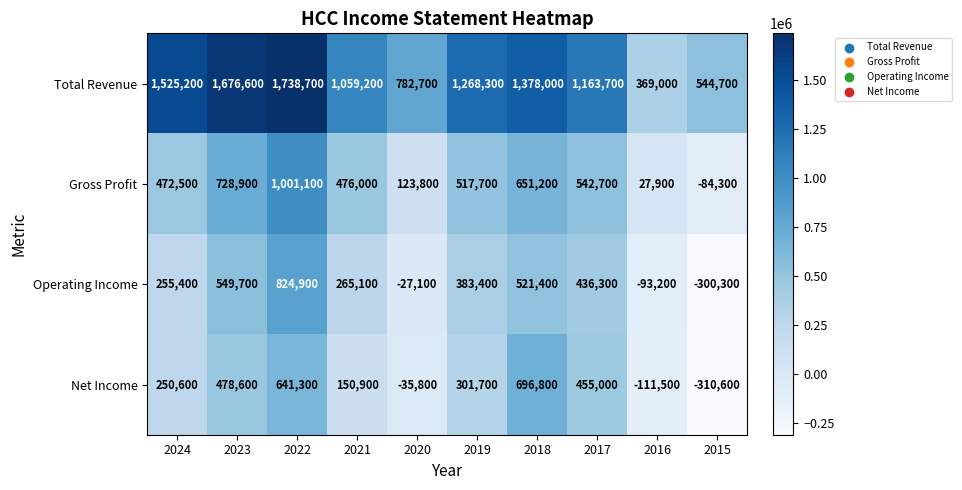

The Gross Profit series shows -84300 at 2015. True or false?

True